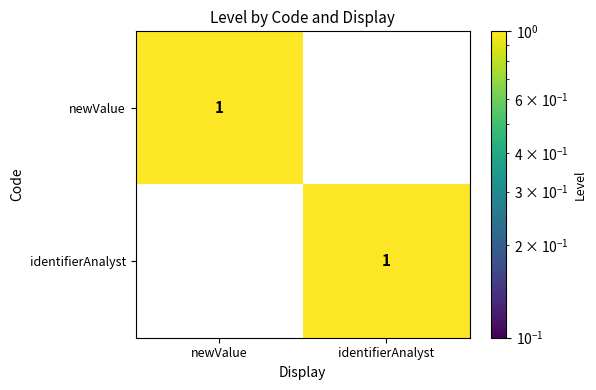

At newValue, list the series in order from largest to smallest.

newValue, identifierAnalyst